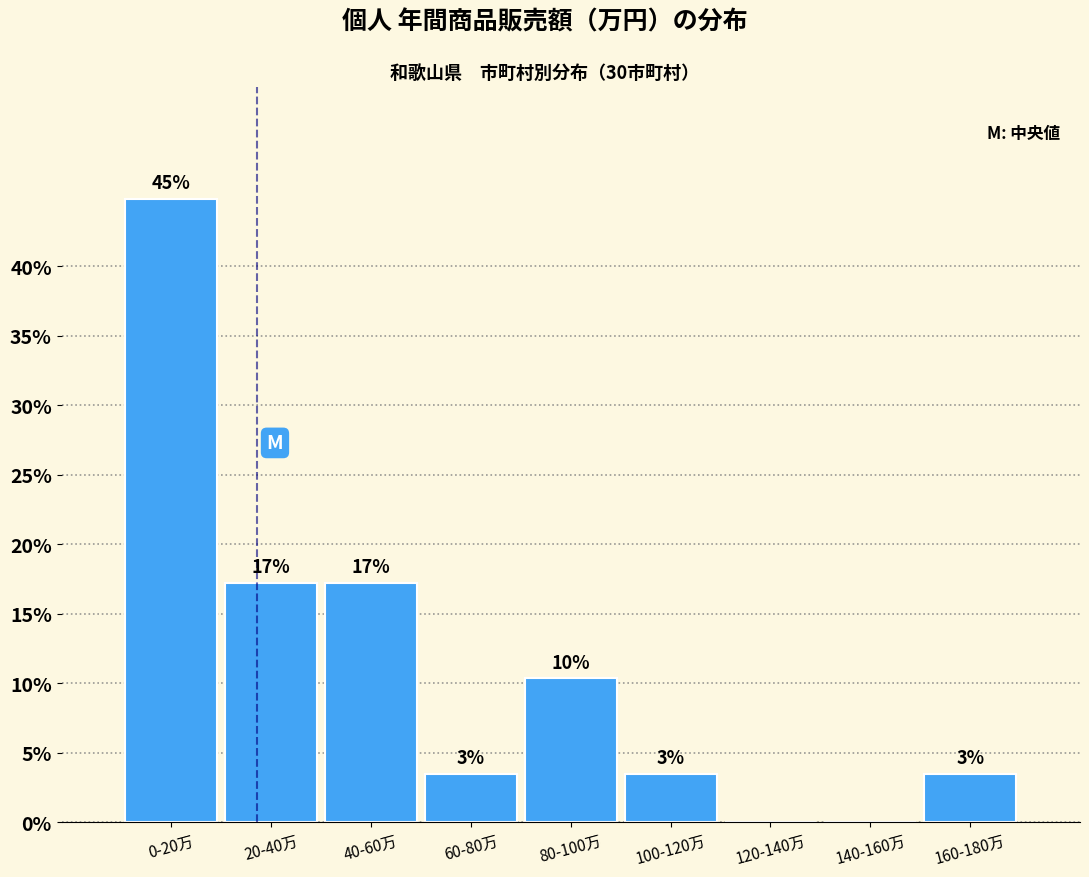

Are the bars horizontal?

No